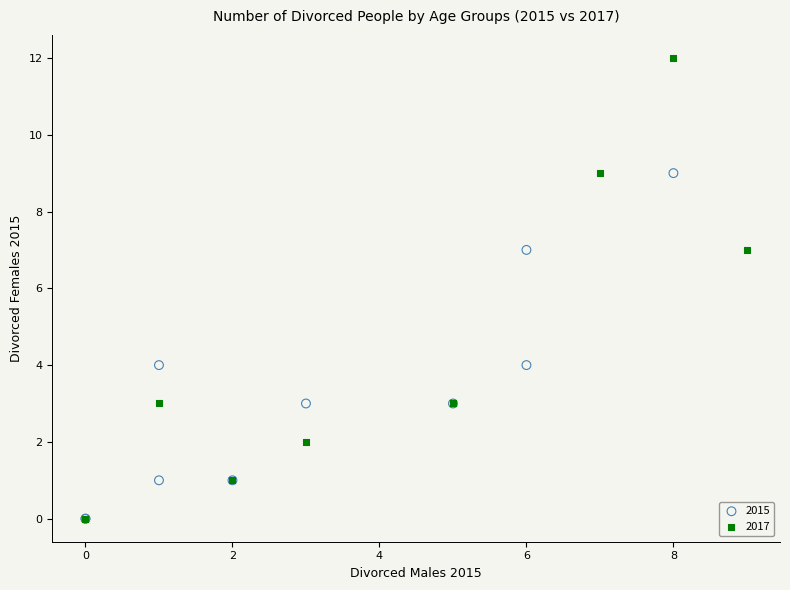

Which series contains the highest Y value?

2017